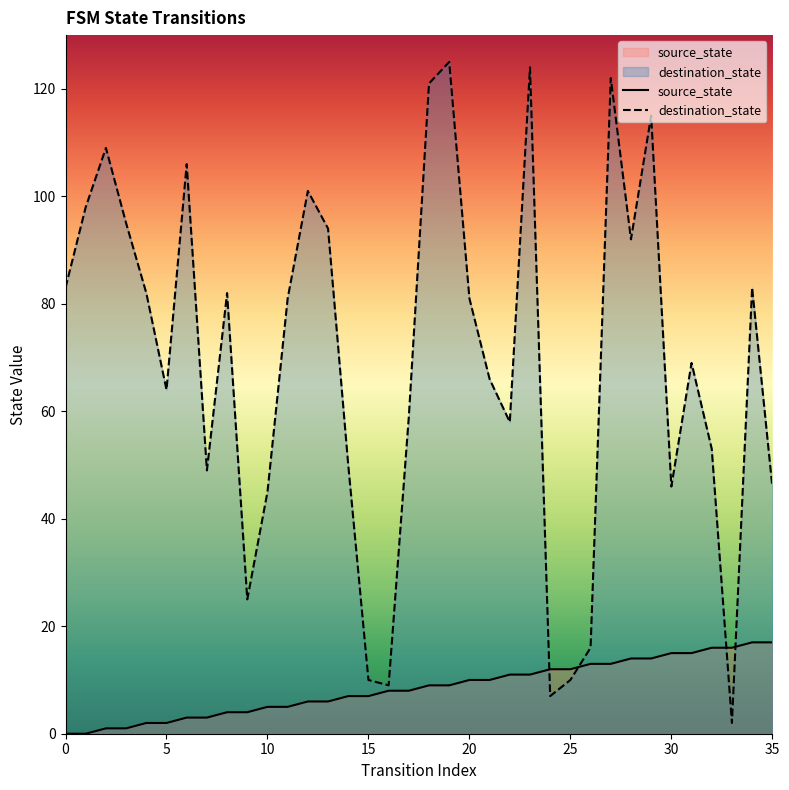

Which series has the largest total across all categories?

destination_state